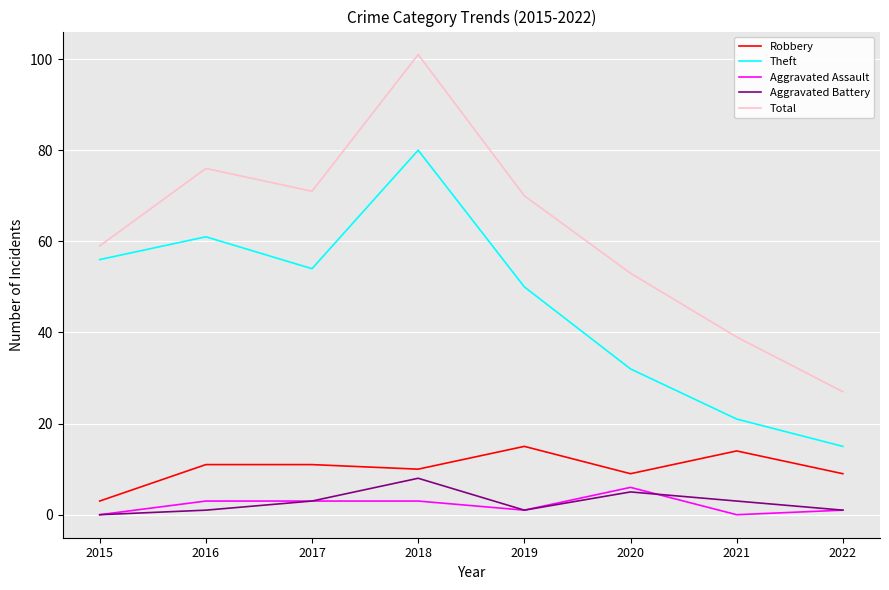

Rank the series by their maximum value, from lowest to highest.

Aggravated Assault, Aggravated Battery, Robbery, Theft, Total